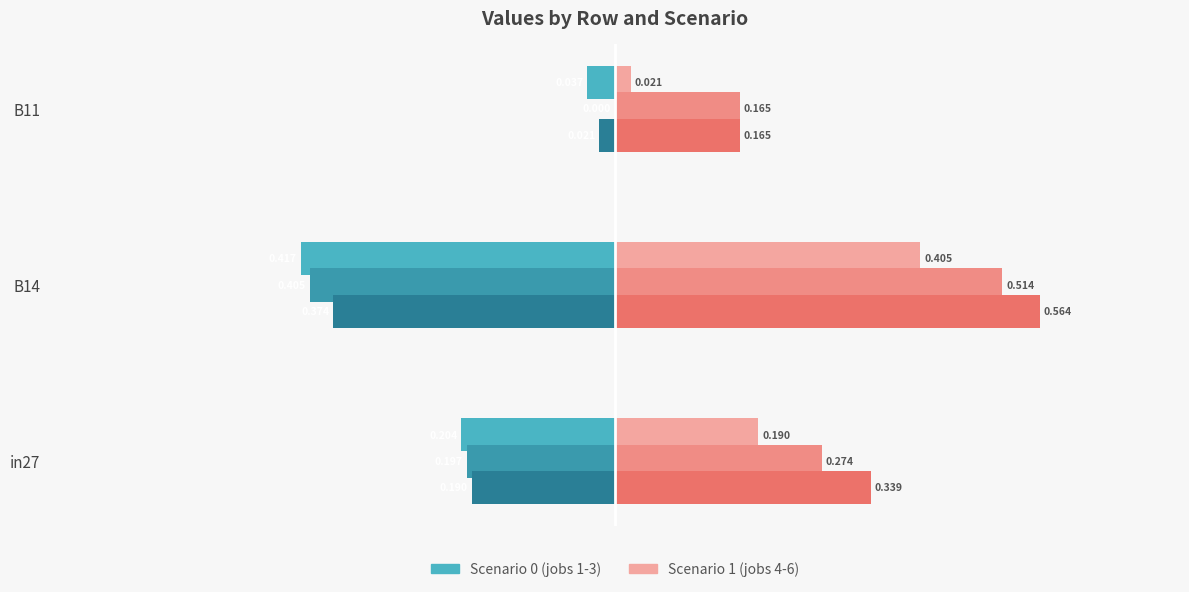

How many categories are shown in the chart?

3